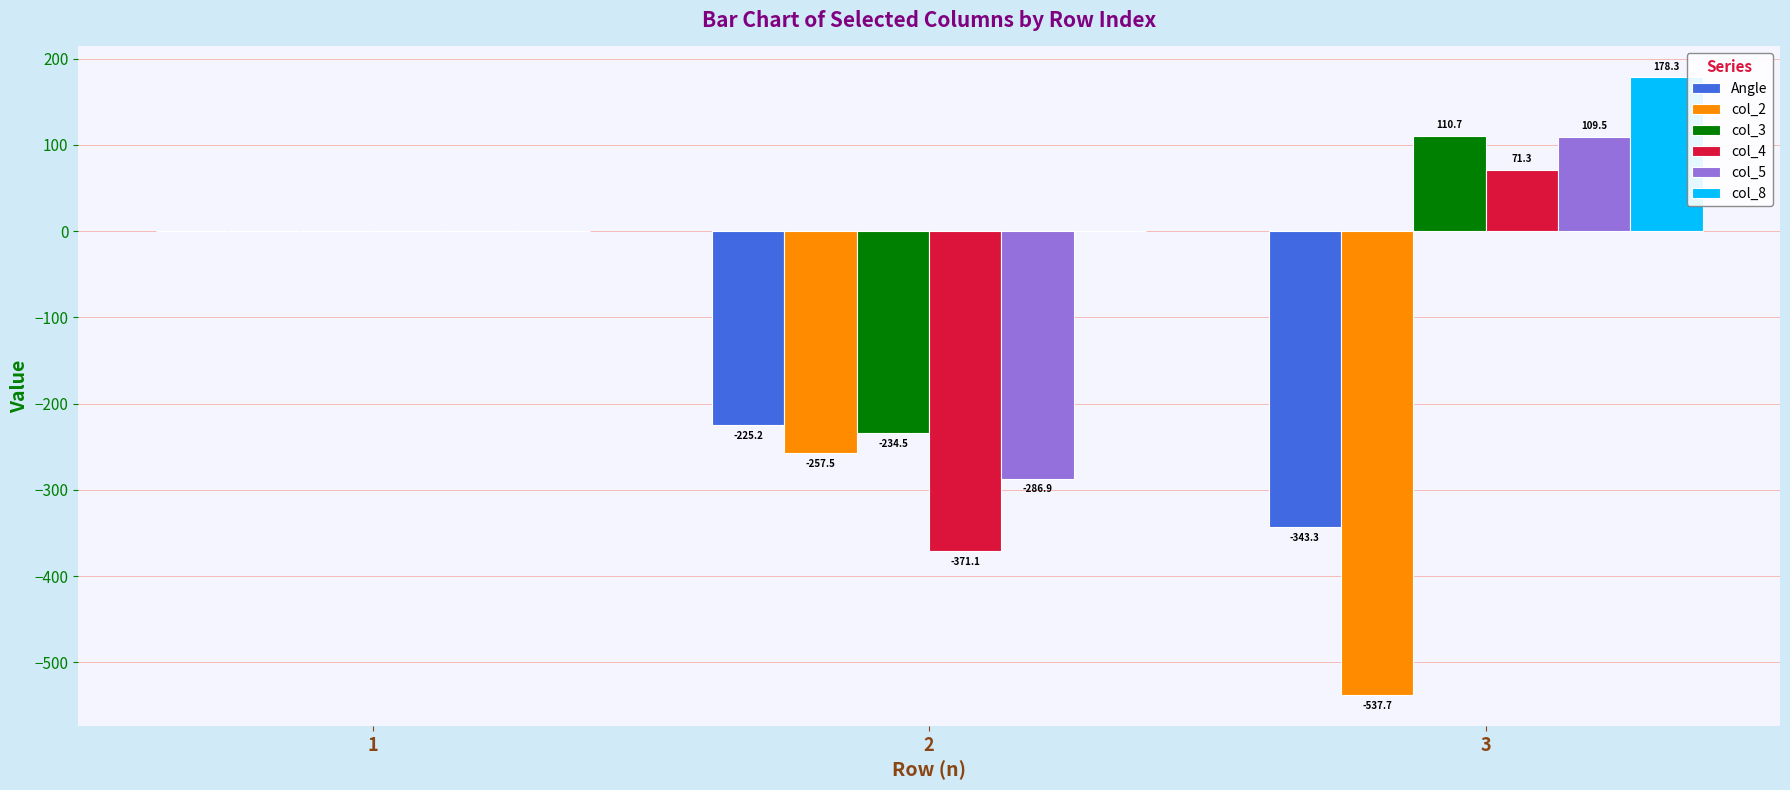

Reading left to right, extract all data points from this chart.

Angle: 0.0	-225.2	-343.3
col_2: 0.0	-257.5	-537.7
col_3: 0.0	-234.5	110.7
col_4: 0.0	-371.1	71.3
col_5: 0.0	-286.9	109.5
col_8: 0.0	0.0	178.3